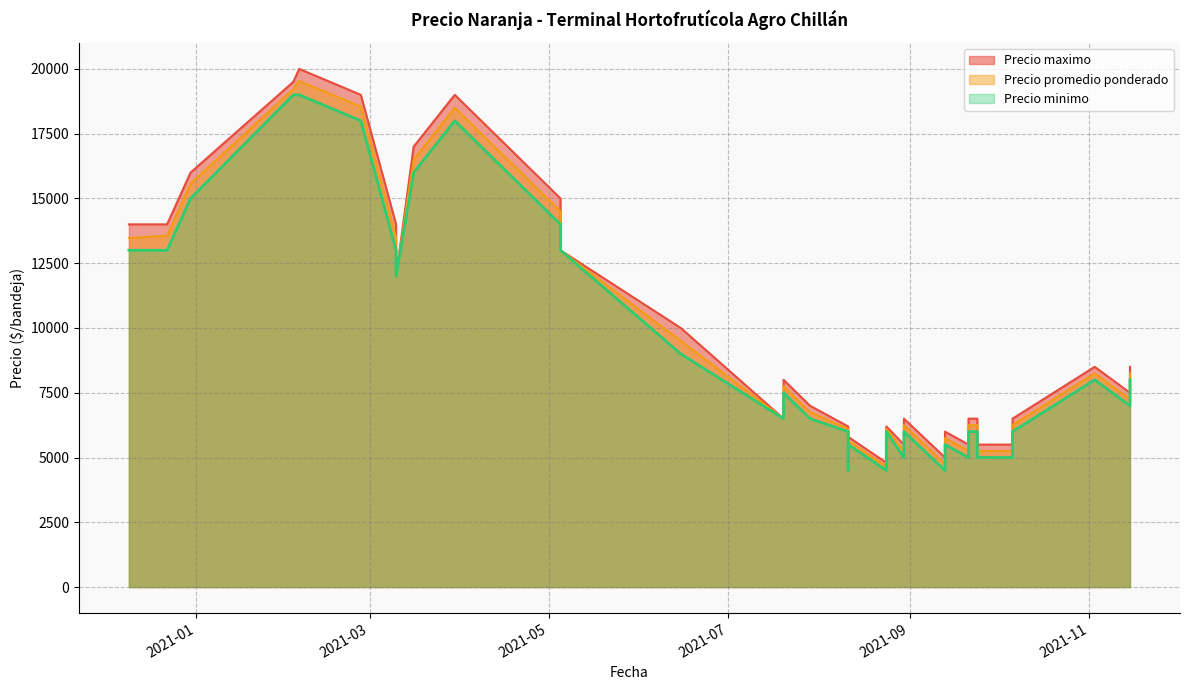

Reading right to left, transcribe all the data shown in this chart.

Precio promedio ponderado: 5250	6250	4664	5227	5650	6100	4750	5750	6500	7750	16500	5250	6250	13471	5250	6250	5250	6250	13562	12000	13500	13000	14500	6750	19217	8250	5250	6250	18500	19533	7250	8250	18542	15571	4650	5250	5250	6100	9500	15500
Precio minimo: 5000	6000	4500	5000	5500	6000	4500	5500	6500	7500	16000	5000	6000	13000	5000	6000	5000	6000	13000	12000	13000	13000	14000	6500	19000	8000	5000	6000	18000	19000	7000	8000	18000	15000	4500	5000	5000	6000	9000	15000
Precio maximo: 5500	6500	4800	5500	5800	6200	5000	6000	6500	8000	17000	5500	6500	14000	5500	6500	5500	6500	14000	12000	14000	13000	15000	7000	19500	8500	5500	6500	19000	20000	7500	8500	19000	16000	4800	5500	5500	6200	10000	16000